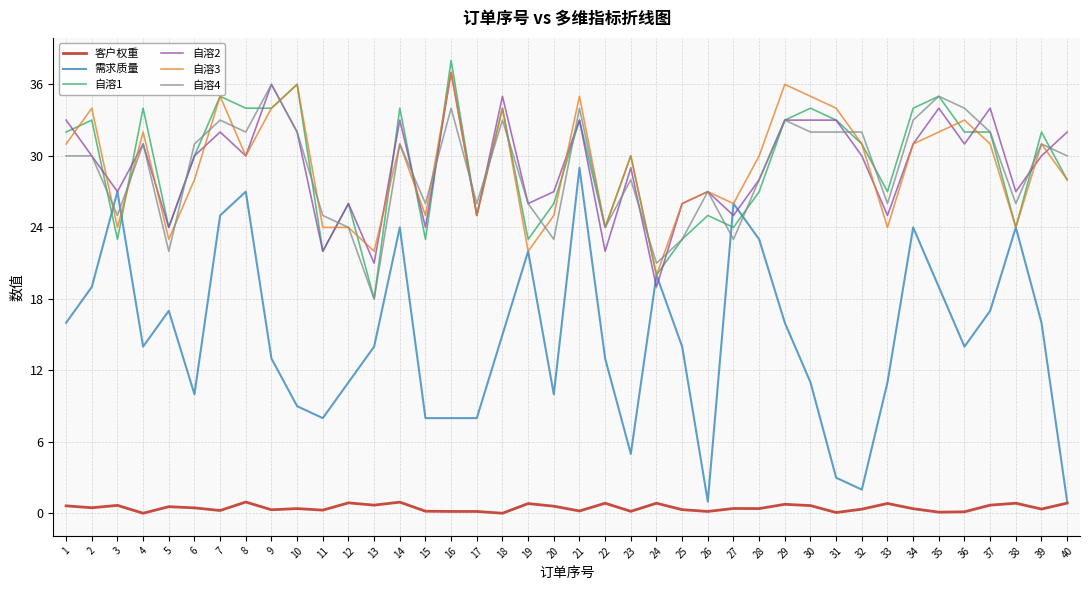

True or false: 自溶4 and 需求质量 cross at least once.

True